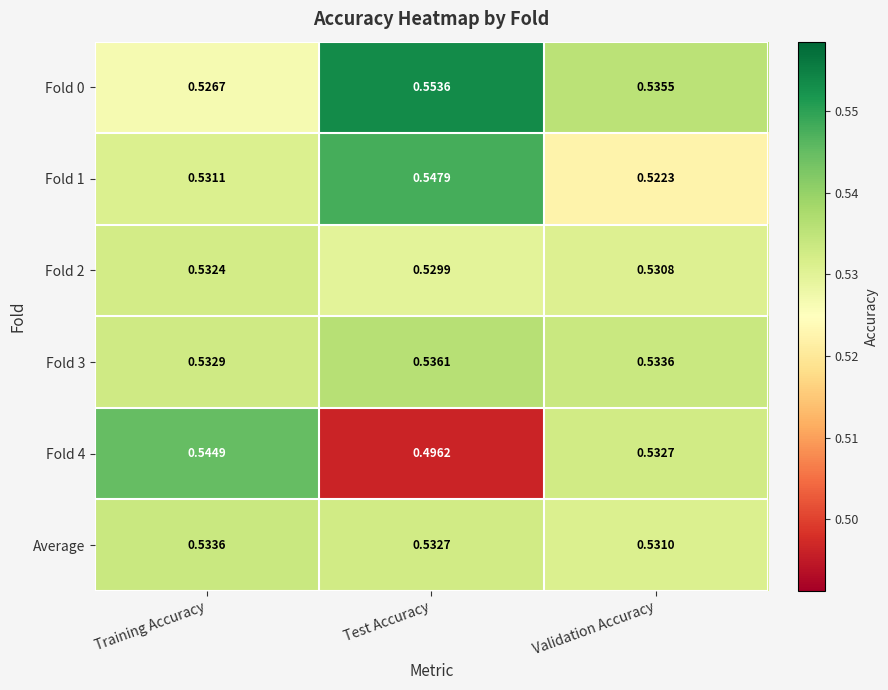

At which label is Fold 1 closest to 0?

Validation Accuracy